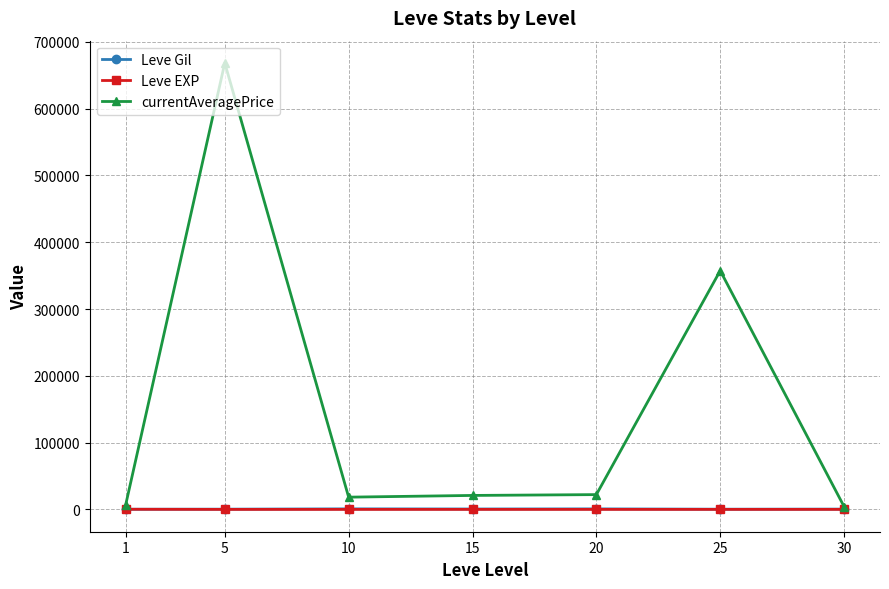

Which series has the largest total across all categories?

currentAveragePrice